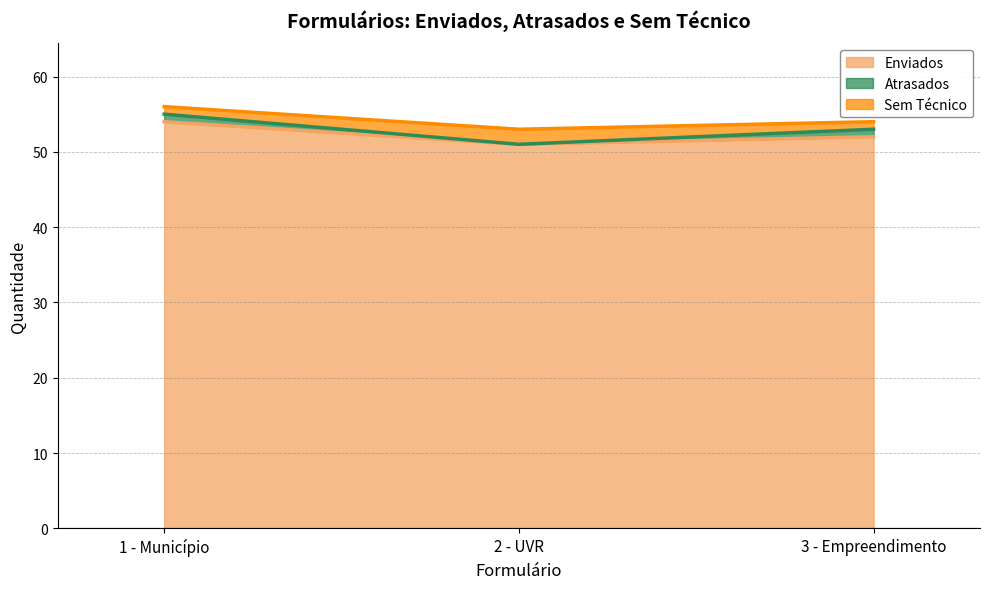

Does the chart have visible grid lines?

Yes